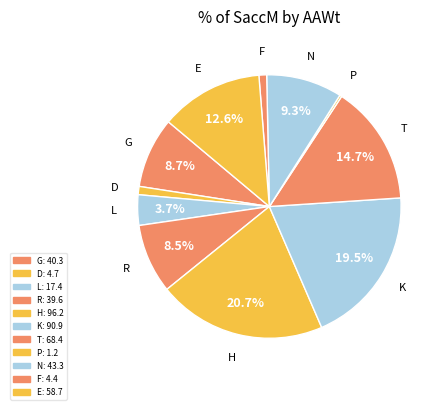

Which category has the biggest portion of the pie?

H